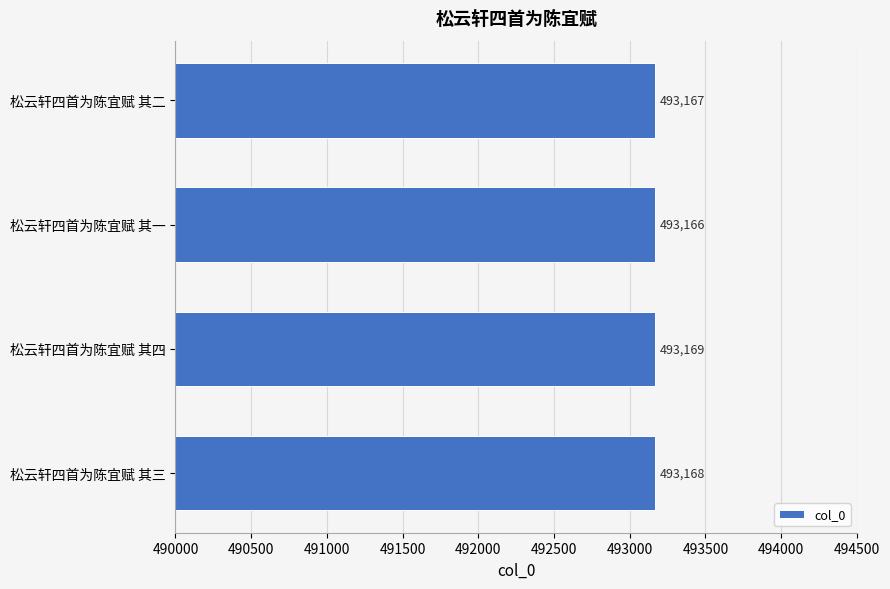

How many categories are shown in the chart?

4